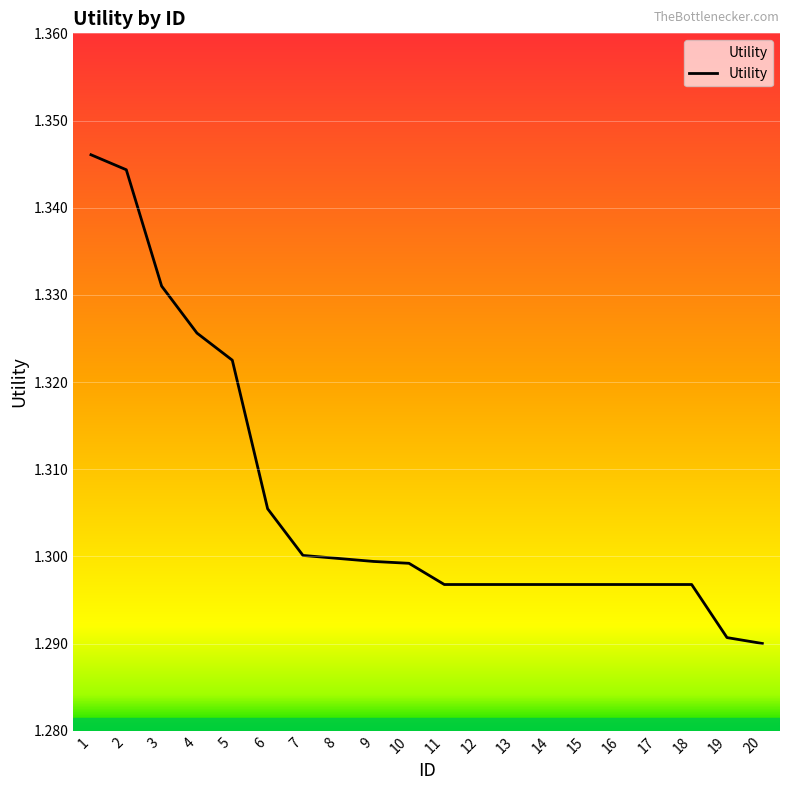

Does the chart display data point markers on the line(s)?

No